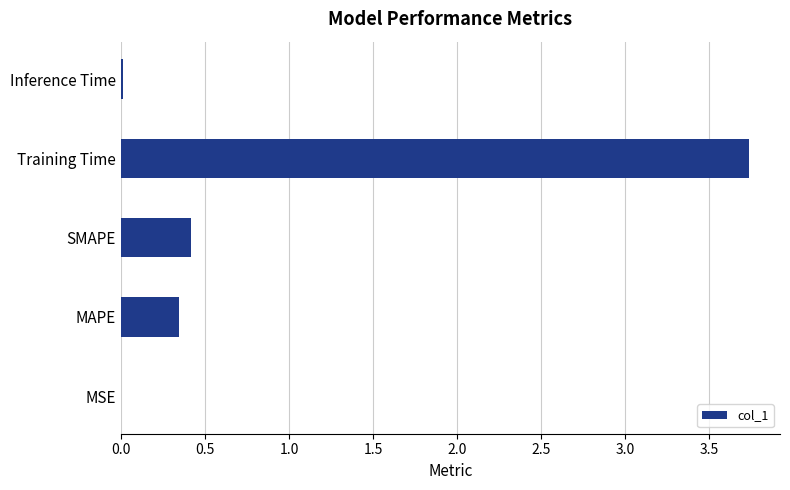

The value at SMAPE is 0.6. True or false?

False